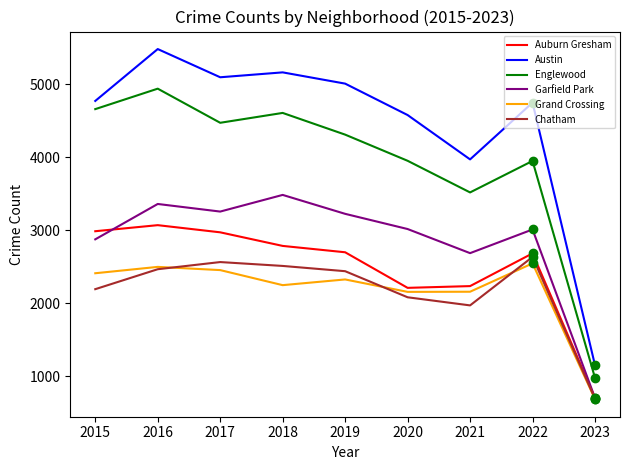

The value of Austin at 2017 is 1561. True or false?

False